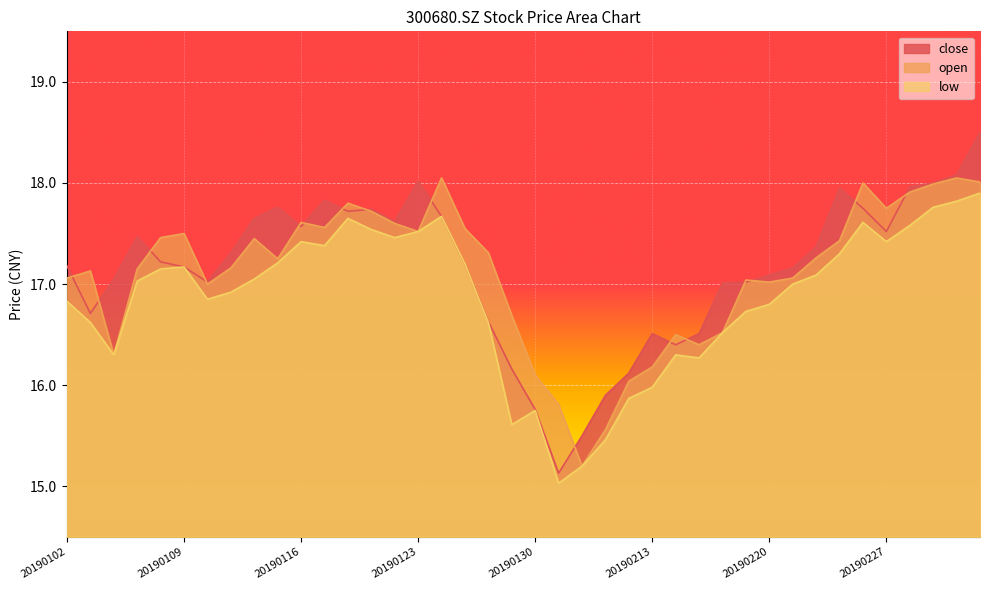

What is the value of the close point at the 36th from the left?

17.5